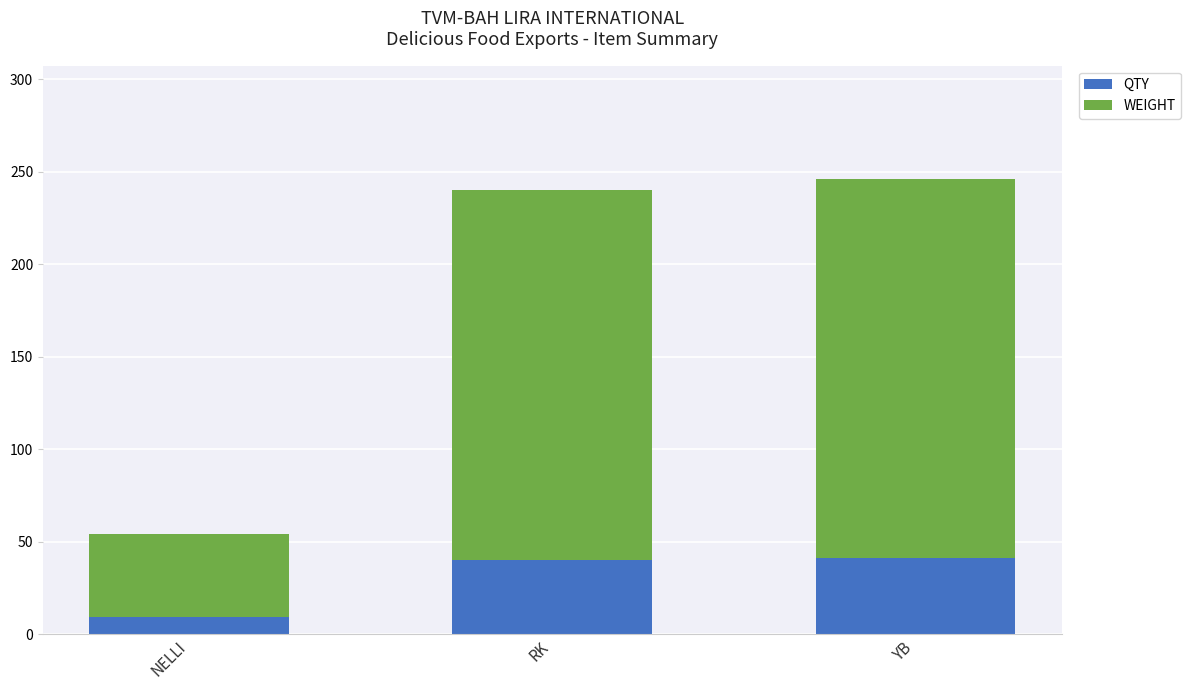

Is it true that QTY equals 40 at RK?

True